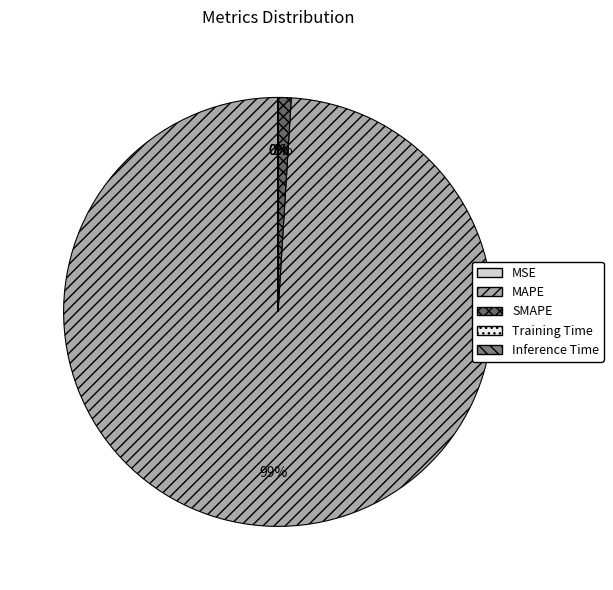

Which has a higher value, MAPE or Inference Time?

MAPE